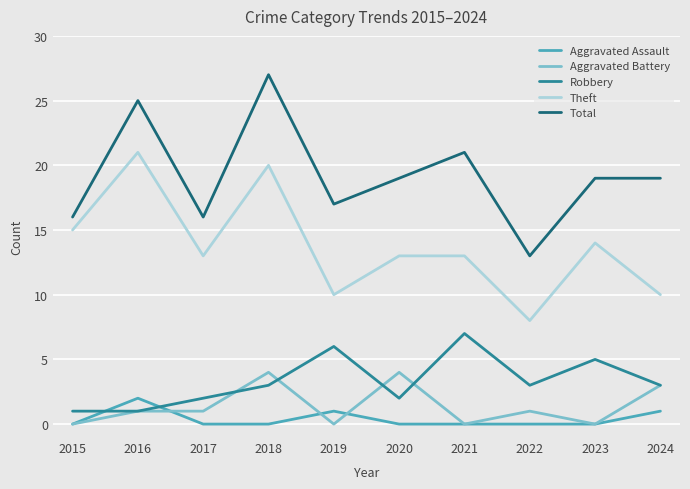

How many distinct data groups are displayed?

5